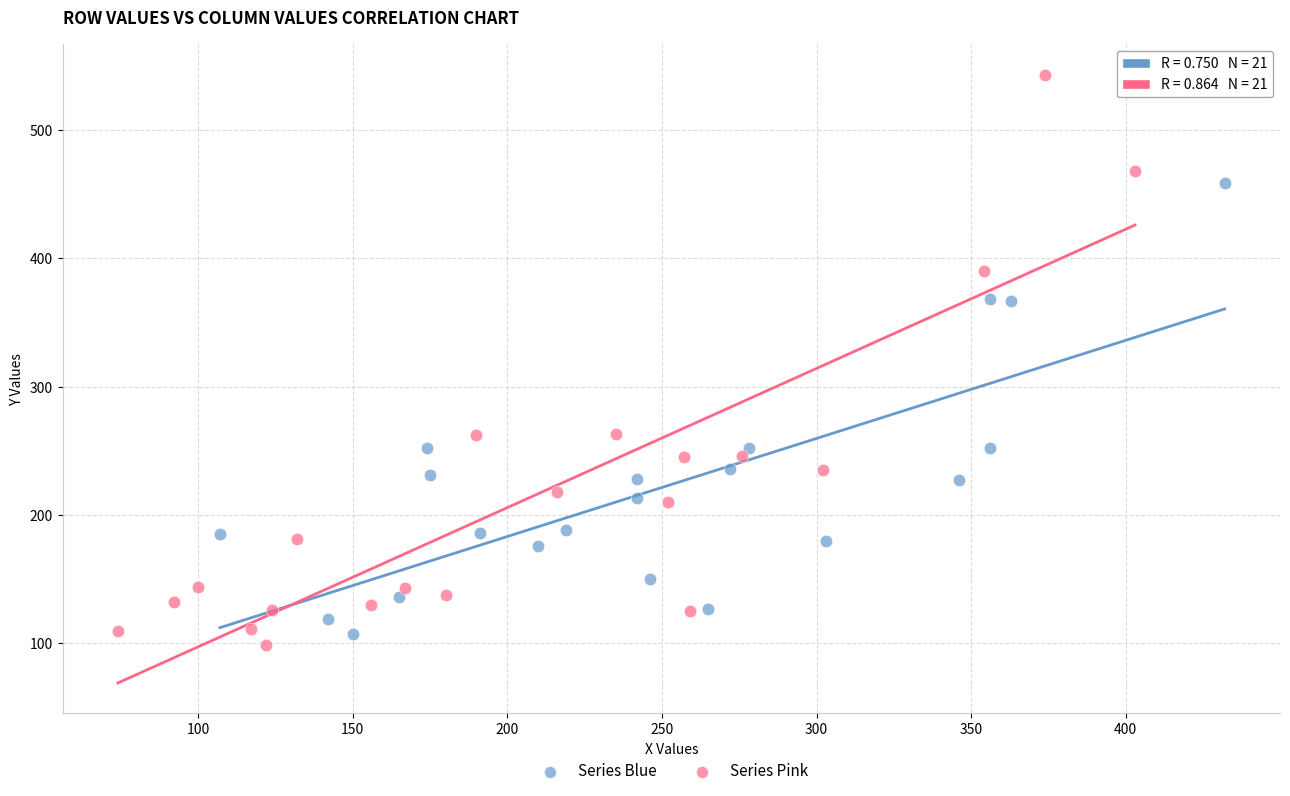

Which series reaches the maximum Y coordinate?

Series Pink